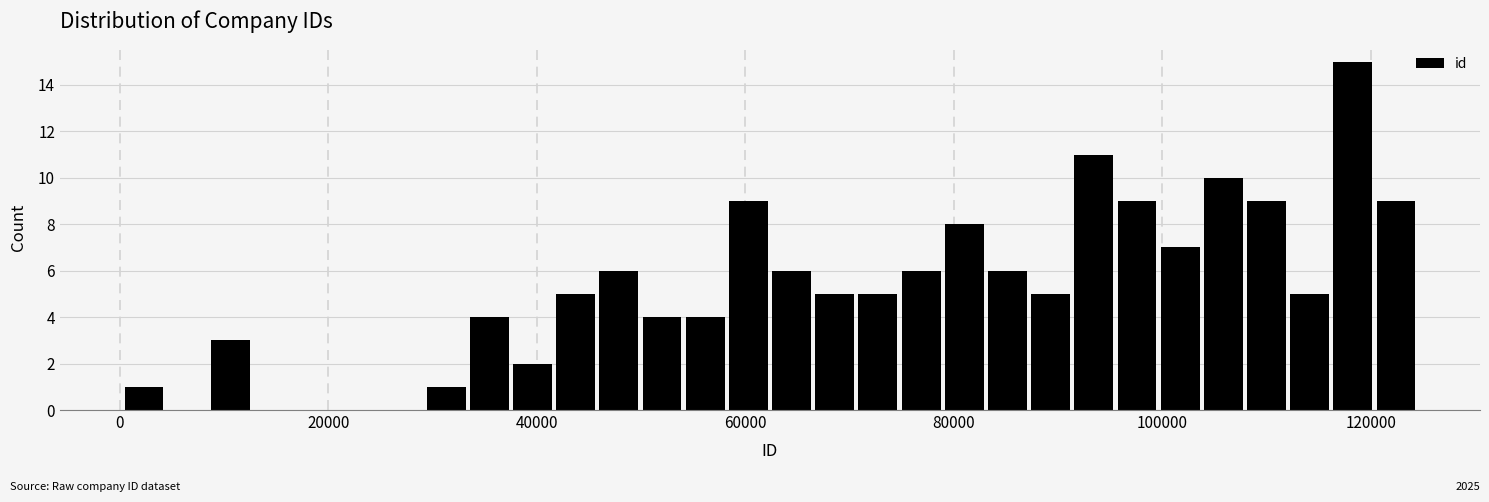

Read against the x-axis, roughly where is the centre of the tallest bar?

118000